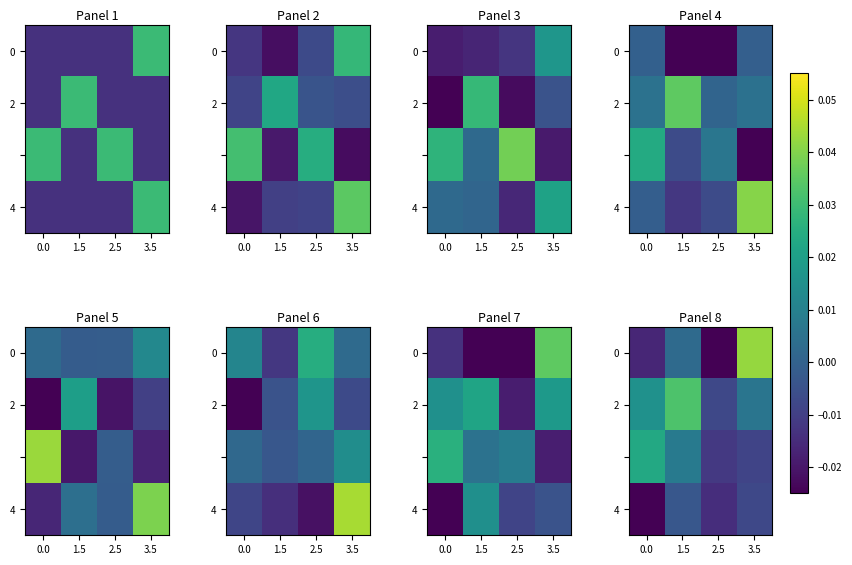

The 0 series shows 0.0 at 3.5. True or false?

True